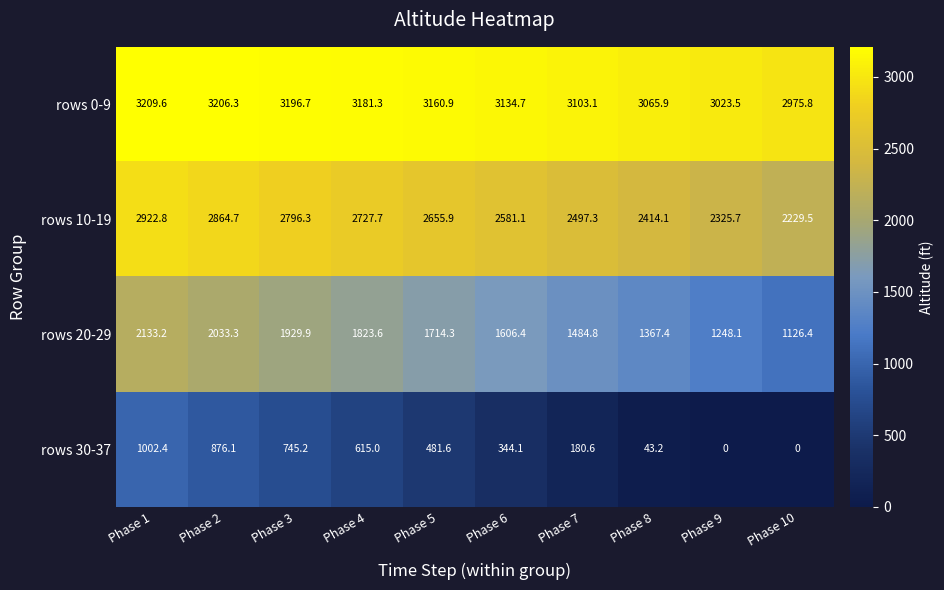

List the series in order of their overall mean, highest first.

rows 0-9, rows 10-19, rows 20-29, rows 30-37